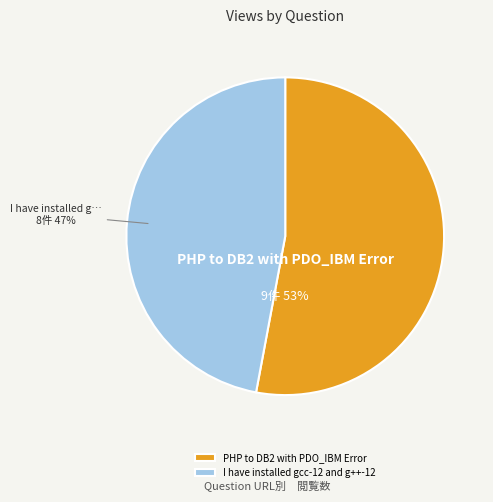

Count the number of slices in the pie.

2